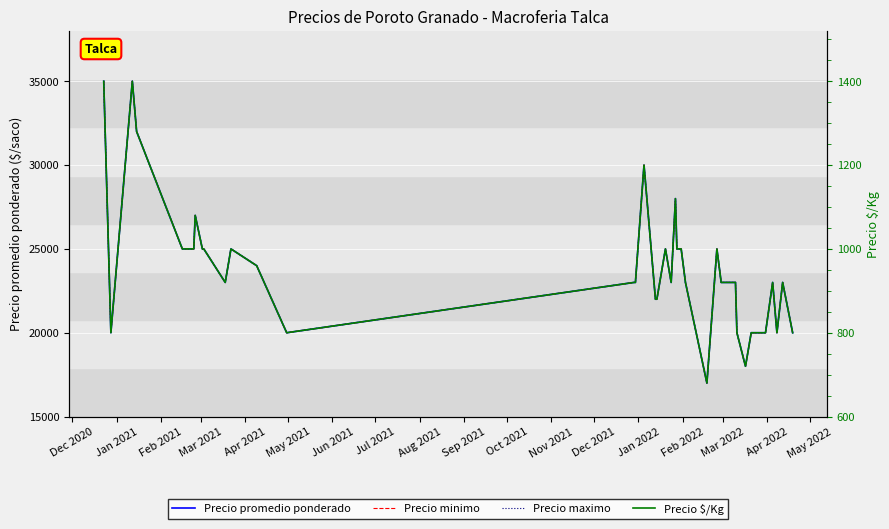

True or false: Precio $/Kg and Precio maximo cross at least once.

False